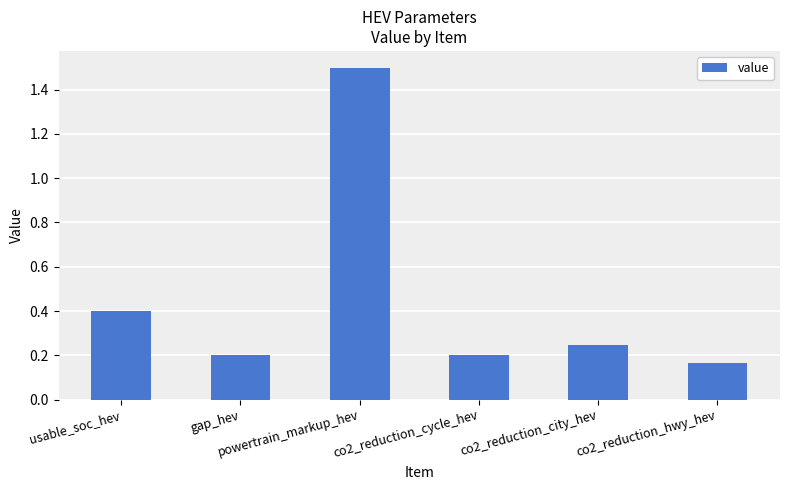

What is the difference between the values at powertrain_markup_hev and co2_reduction_hwy_hev?

1.3